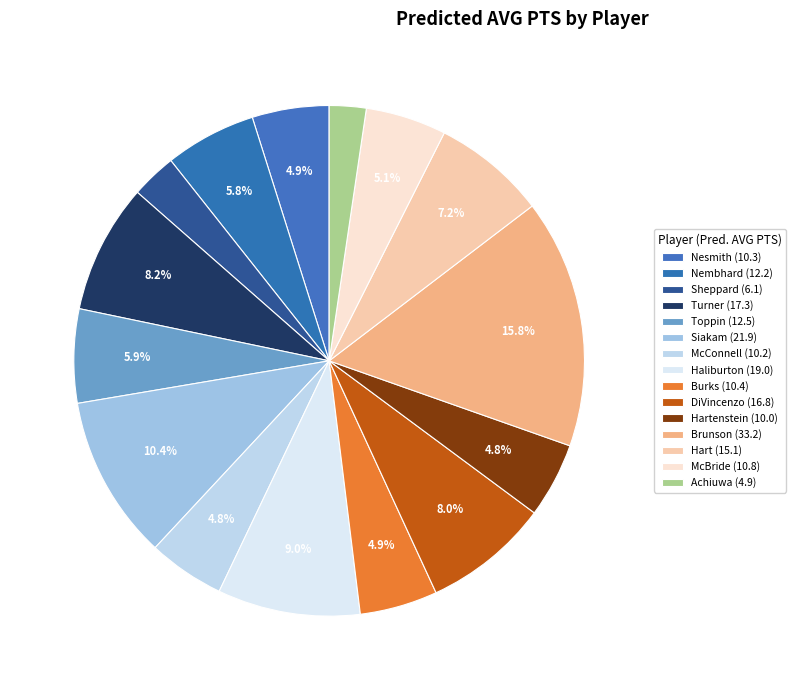

Does any single category account for the majority?

No